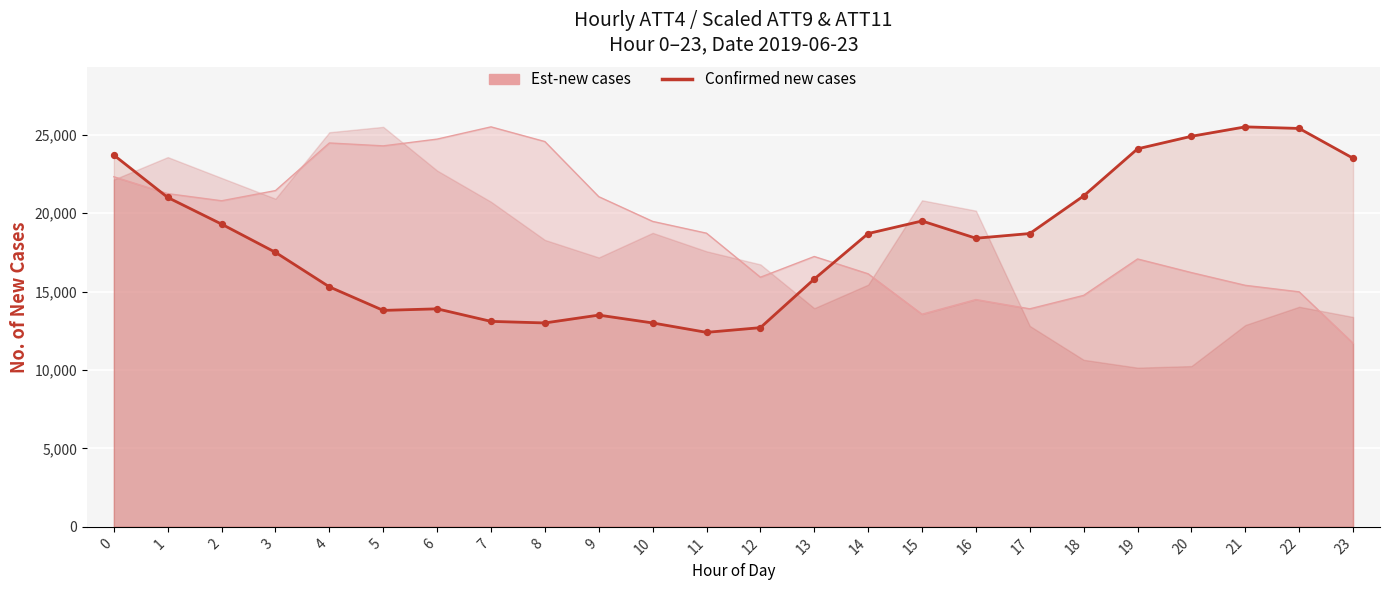

Approximately how many times larger is the value at 9 compared to 5?

1.0